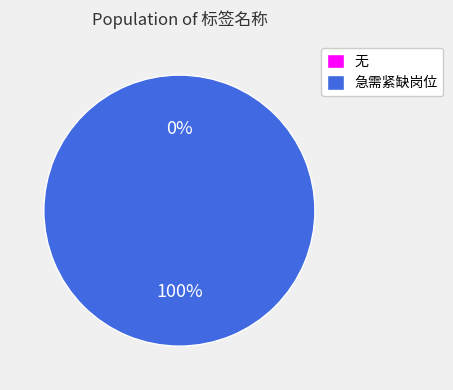

How many segments does this pie chart have?

2